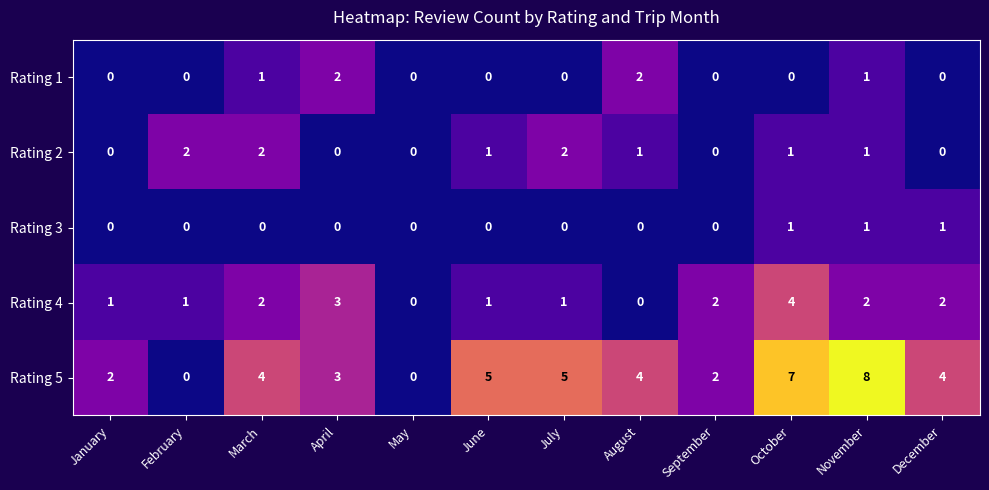

Count the Rating 4 values in the range 1 to 2.

8